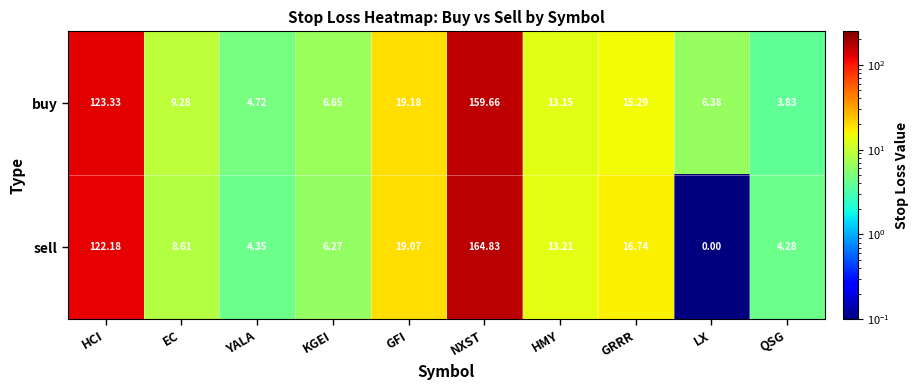

What is the total value across all series at QSG?

8.1